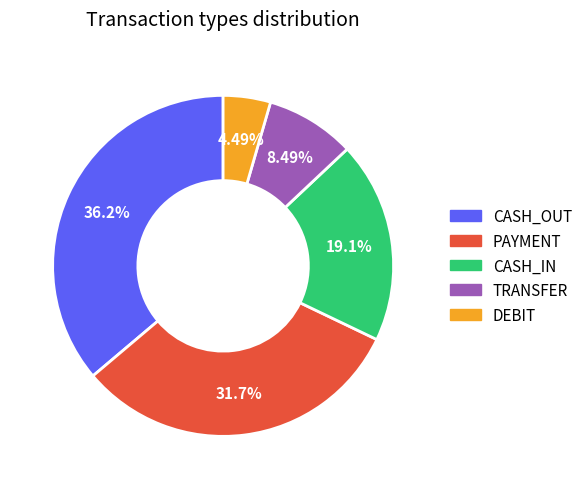

Rank the categories by value from lowest to highest.

DEBIT, TRANSFER, CASH_IN, PAYMENT, CASH_OUT